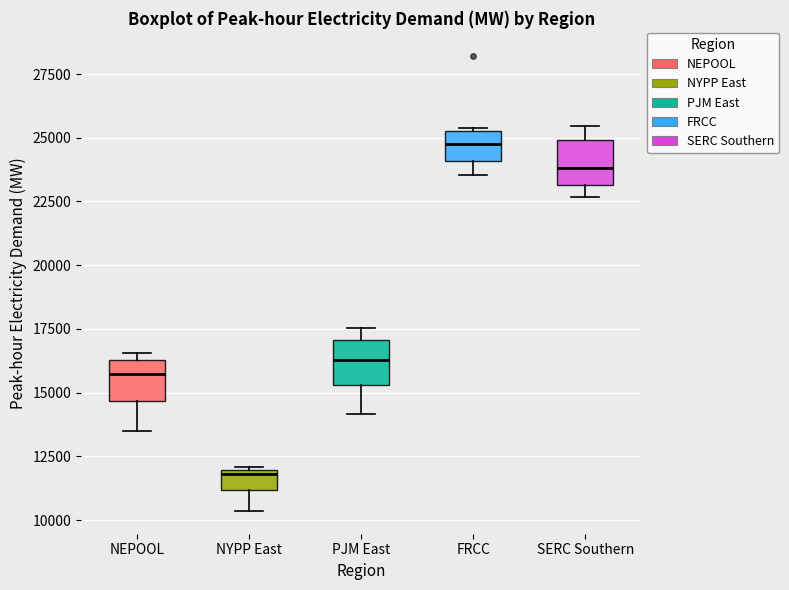

Reading left to right, read every box against the y-axis: the position of its median line, the range the box covers, and the ends of its whiskers. The values are not printed on the chart, so give them approximately, as read against the axis.

NEPOOL: median 16000, box 14500 to 16500, whiskers 13500 to 16500 (just above the box's upper edge)
NYPP East: median 12000, box 11000 to 12000, whiskers 10500 to 12000
PJM East: median 16500, box 15500 to 17000, whiskers 14000 to 17500
FRCC: median 25000, box 24000 to 25500, whiskers 23500 to 25500
SERC Southern: median 24000, box 23000 to 25000, whiskers 22500 to 25500